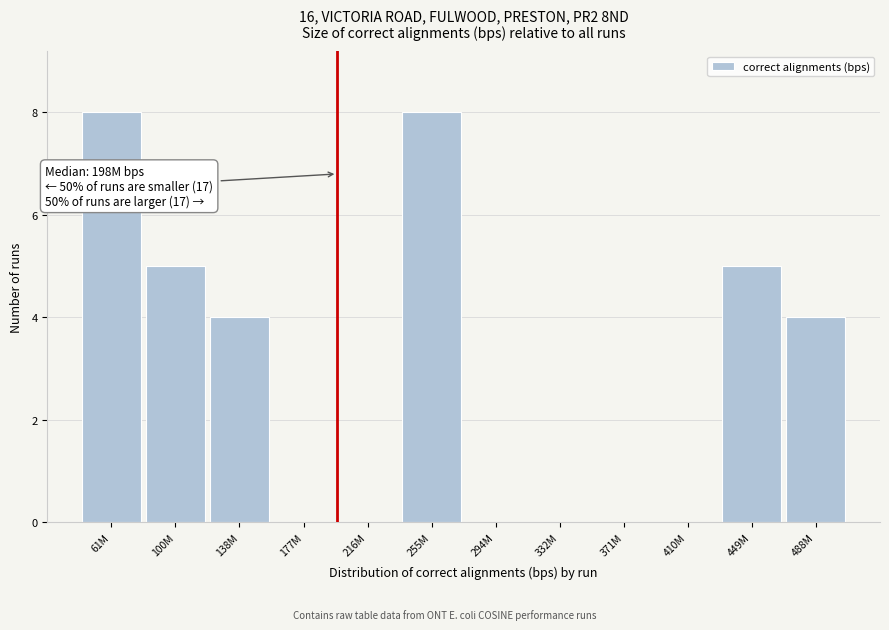

Reading left to right, list all the values displayed in this chart.

61M=8	100M=5	138M=4	177M=0	216M=0	255M=8	294M=0	332M=0	371M=0	410M=0	449M=5	488M=4